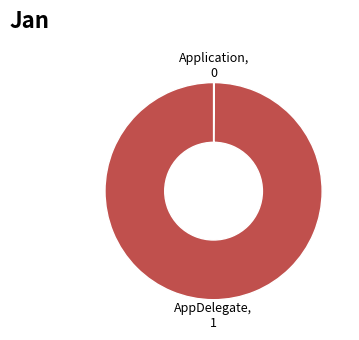

Is there a majority slice in this chart?

Yes